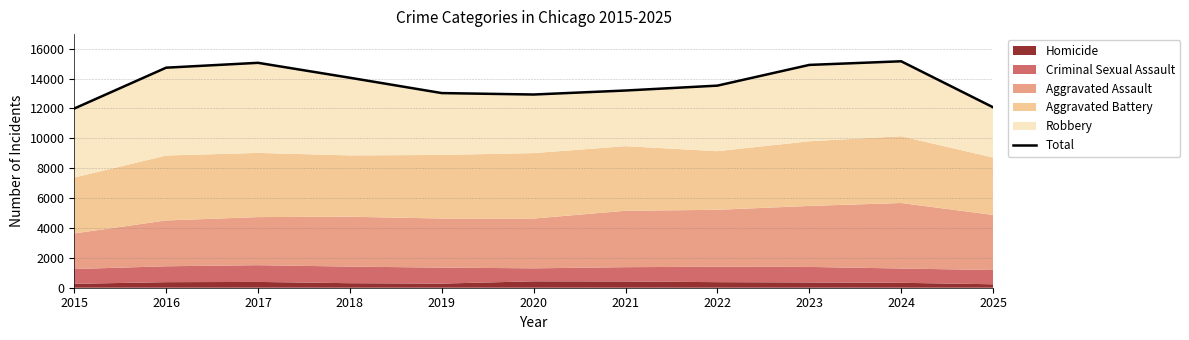

The value at 2023 is 14918. True or false?

True